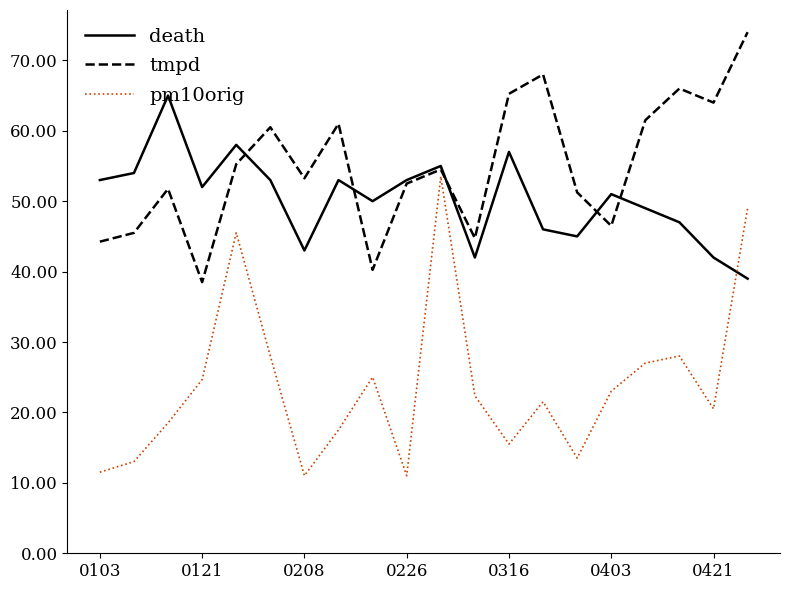

What are all the series names shown in the legend?

death, tmpd, pm10orig